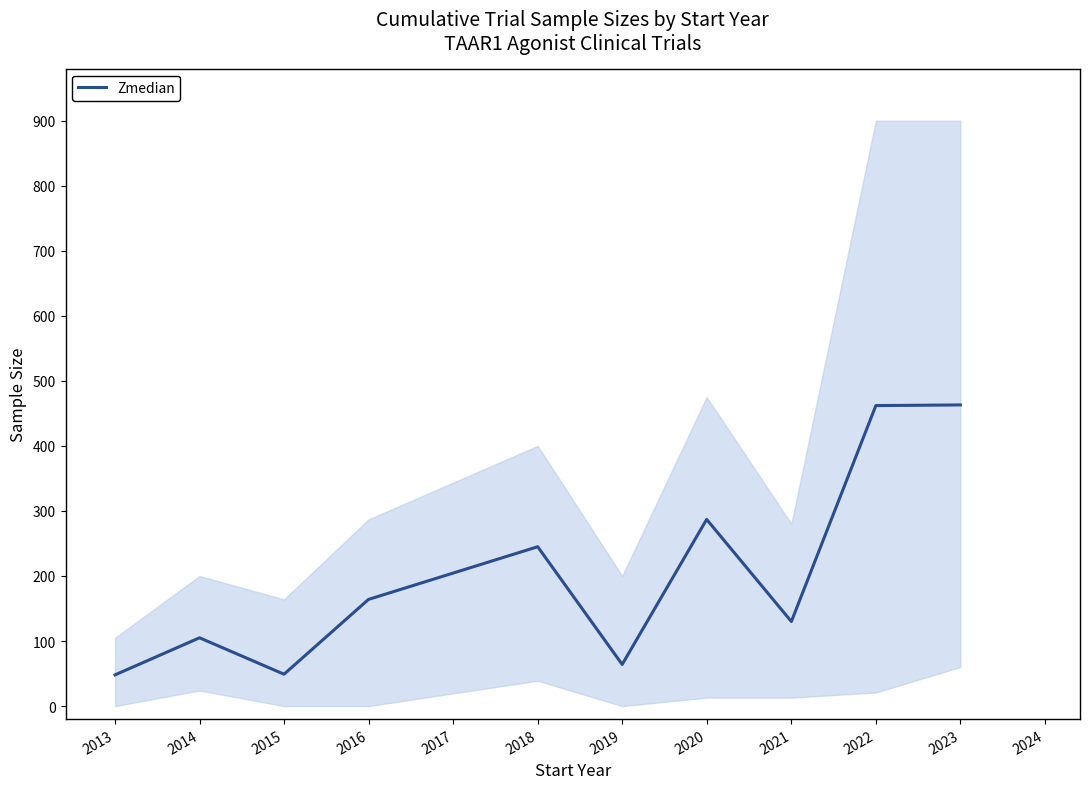

How many lines are shown in the chart?

1